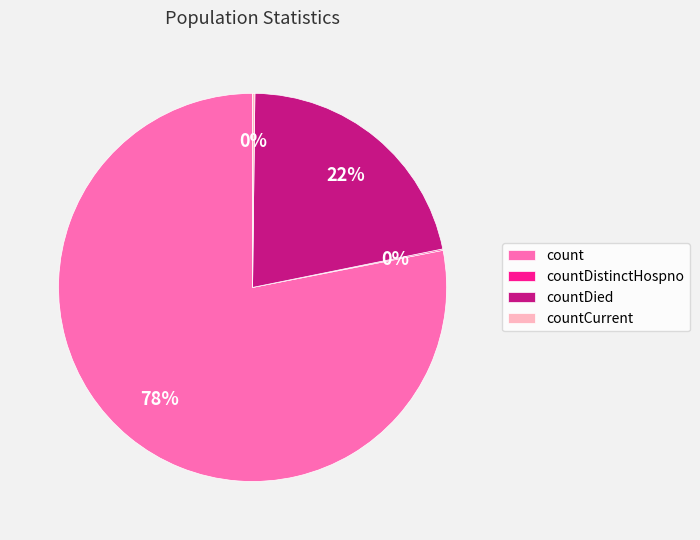

To the nearest percent, what is the average slice percentage?

25%